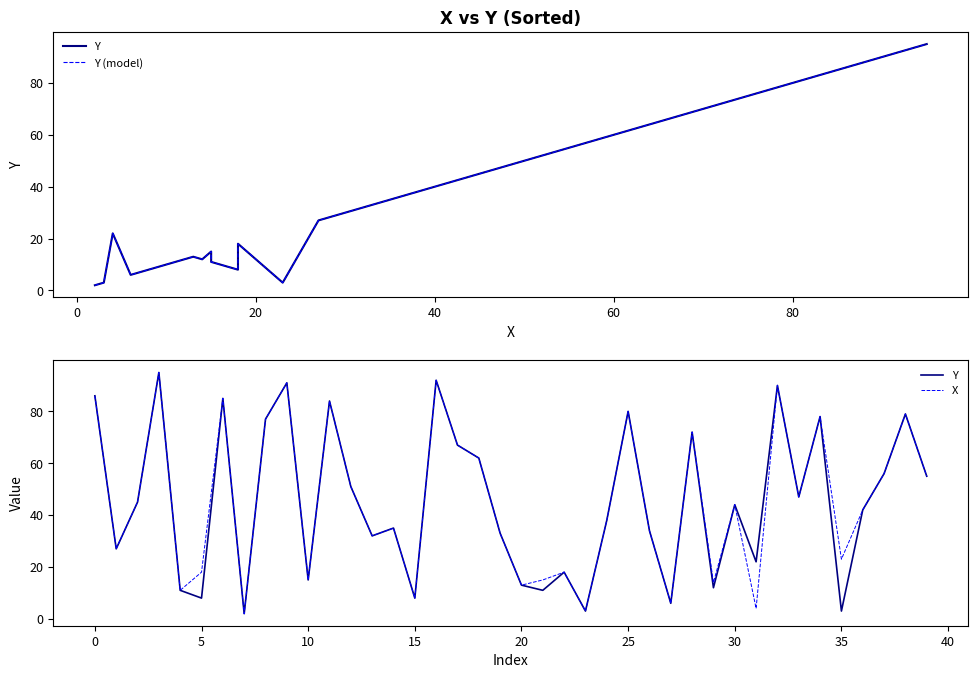

What are all the series names shown in the legend?

Y, Y (model), X